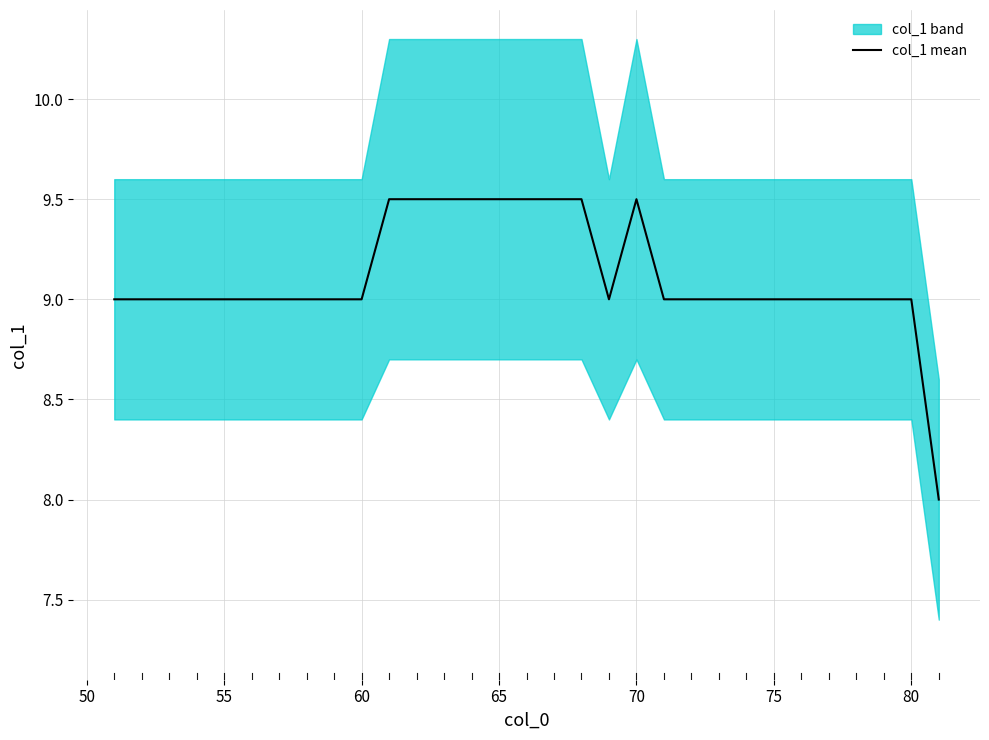

Is it true that col_1 mean equals 14.8 at 60?

False